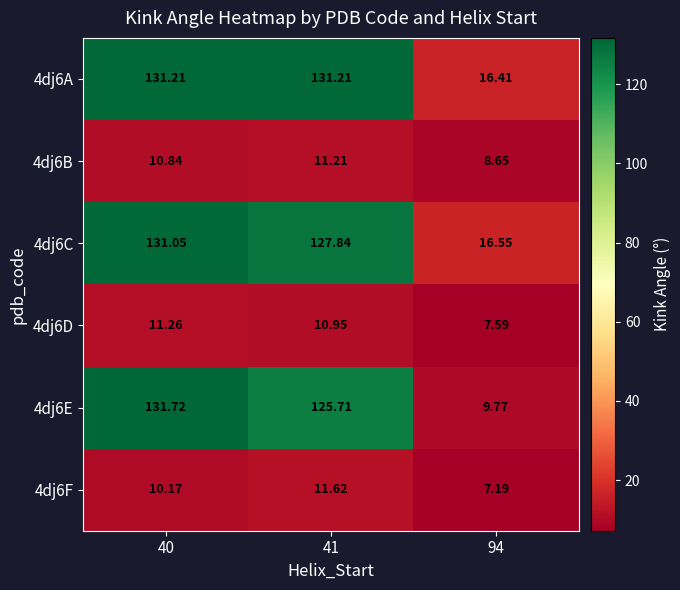

Is the value of 4dj6B at 94 greater than the value of 4dj6E at 94?

No